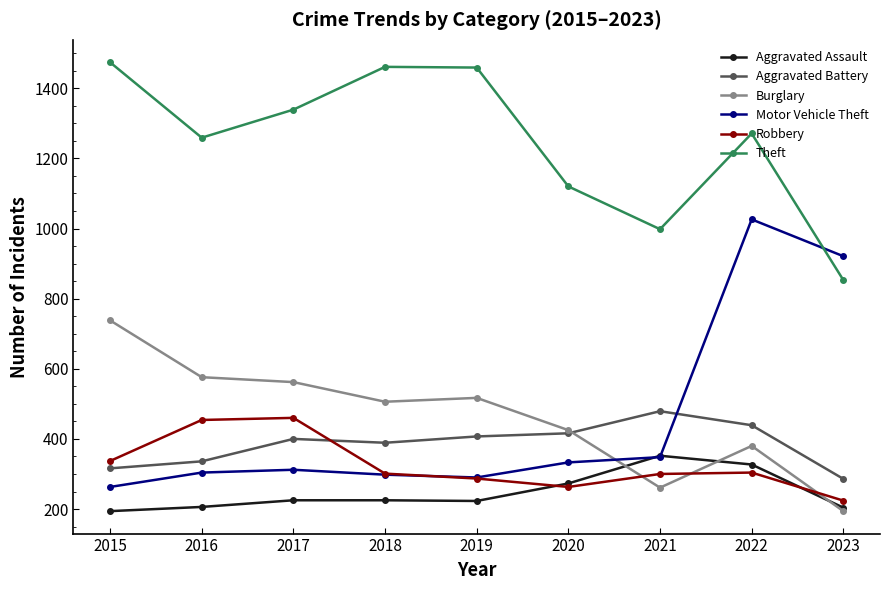

At how many categories does at least one series exceed 867?

9